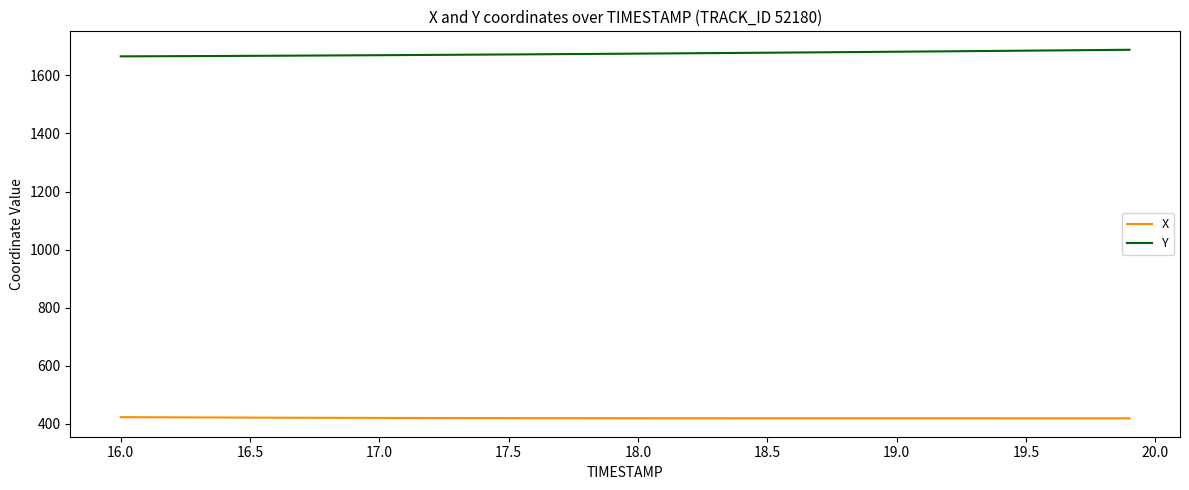

What is the maximum value shown in the chart?

1688.1